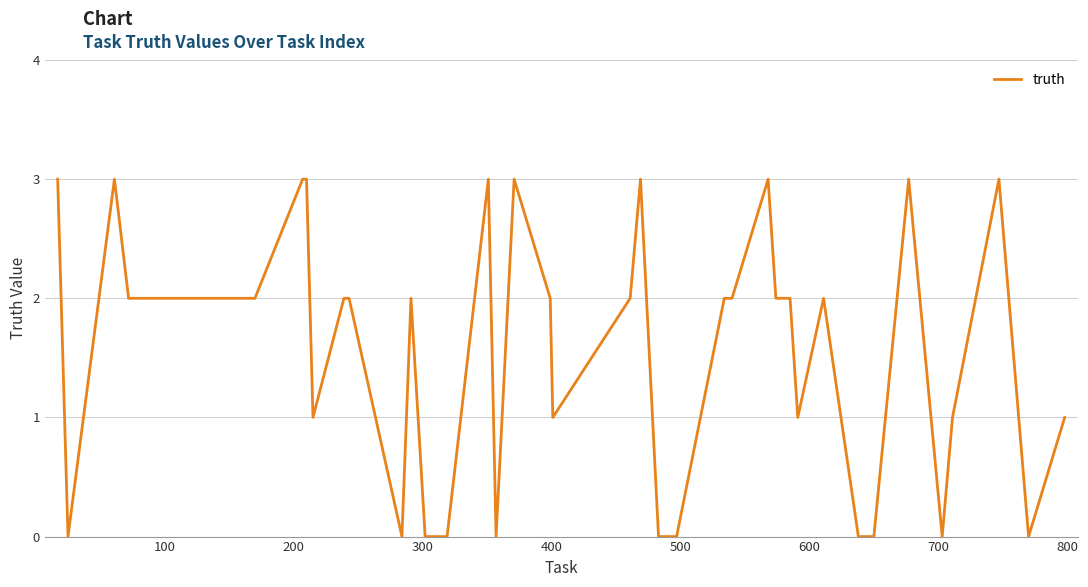

What is the difference between the maximum and minimum values?

3